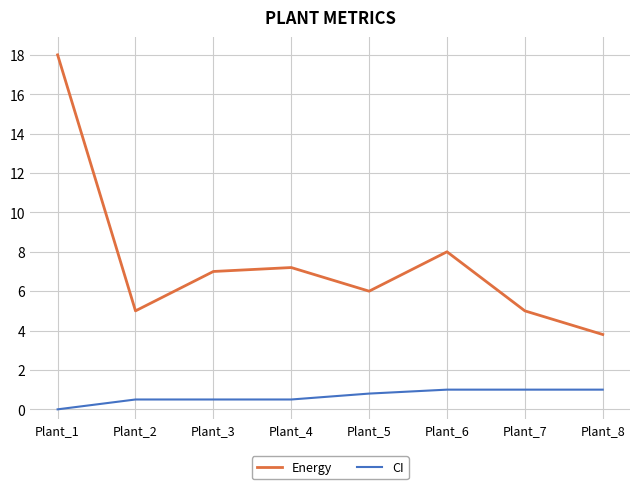

True or false: Energy and CI cross at least once.

False